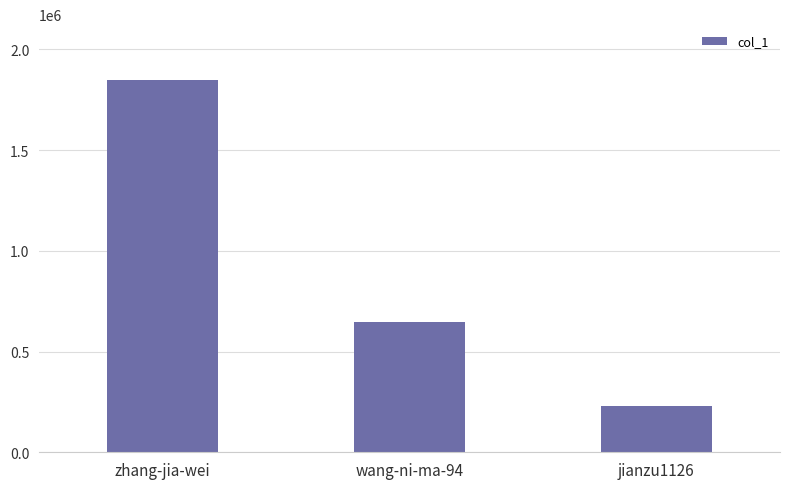

What position from the left is zhang-jia-wei?

1